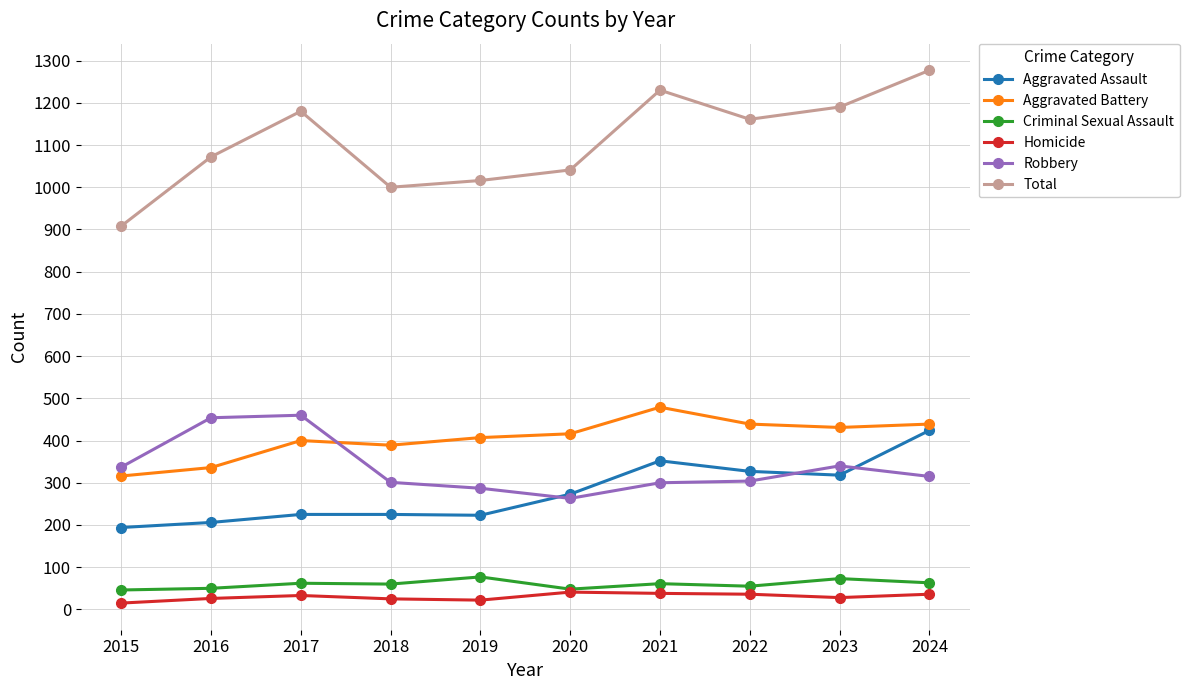

Does the chart display data point markers on the line(s)?

Yes